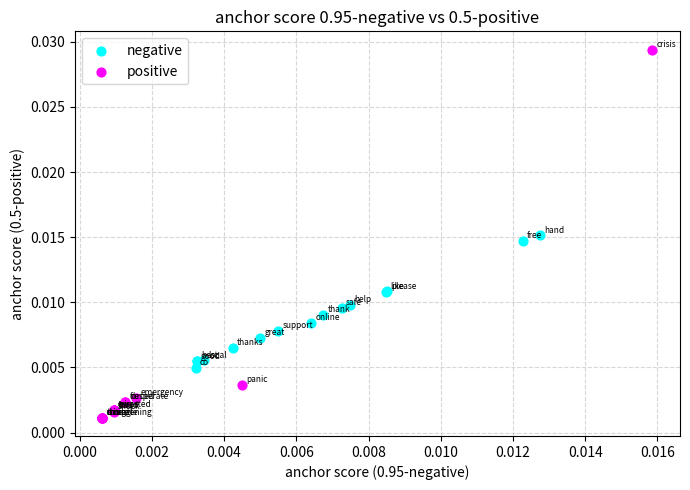

Which series contains the highest Y value?

positive